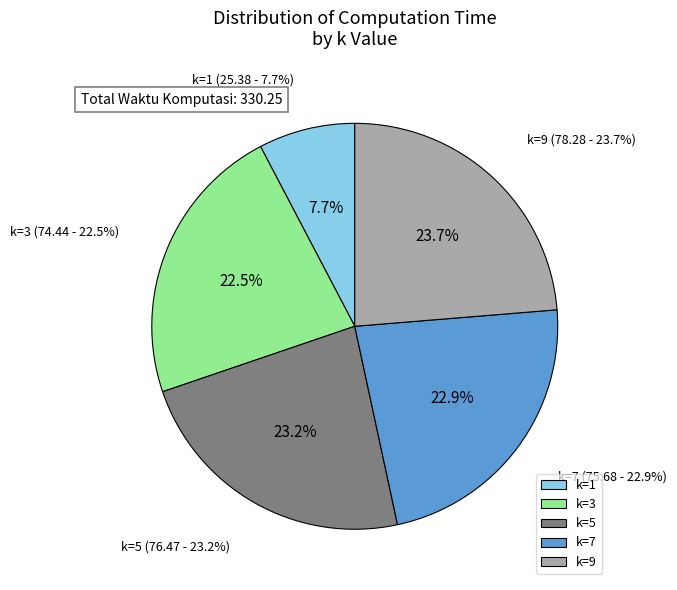

True or false: k=1 accounts for 8% of the total.

True